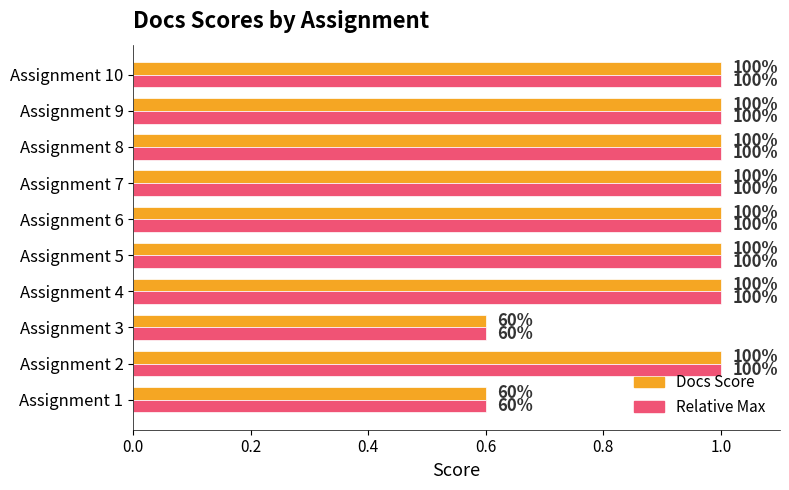

What are all the series names shown in the legend?

Docs Score, Relative Max